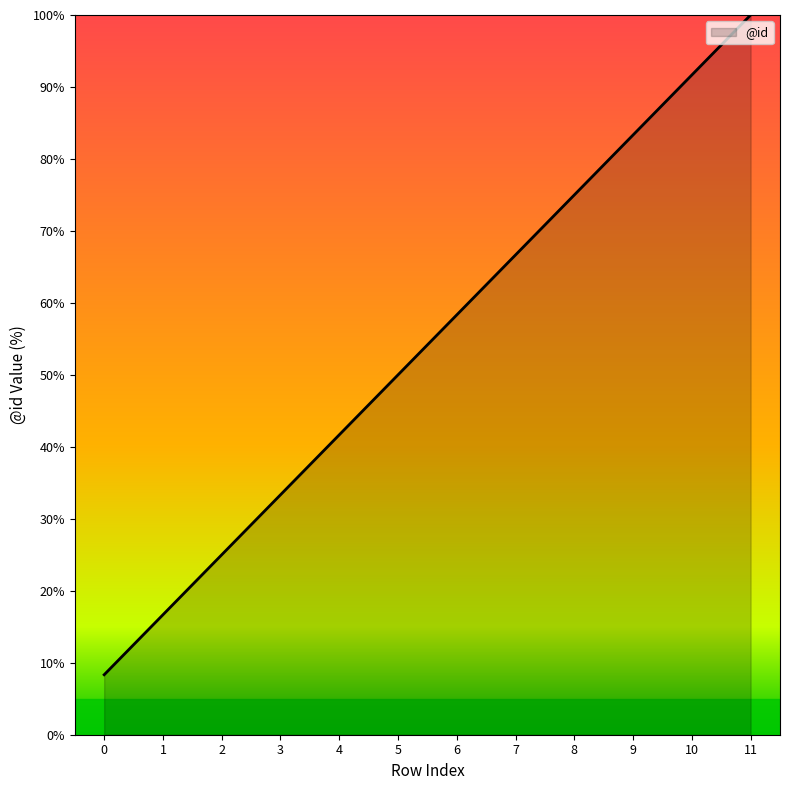

Reading left to right, extract all data points from this chart.

8.3	16.7	25.0	33.3	41.7	50.0	58.3	66.7	75.0	83.3	91.7	100.0